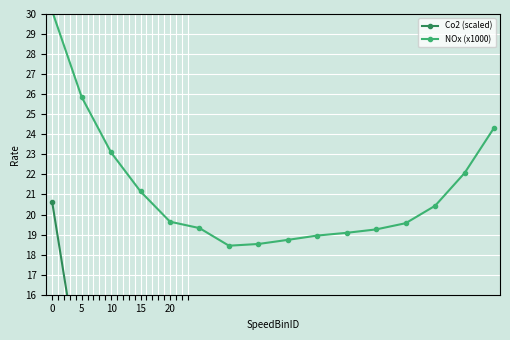

True or false: NOx (x1000) and Co2 (scaled) intersect in this chart.

False